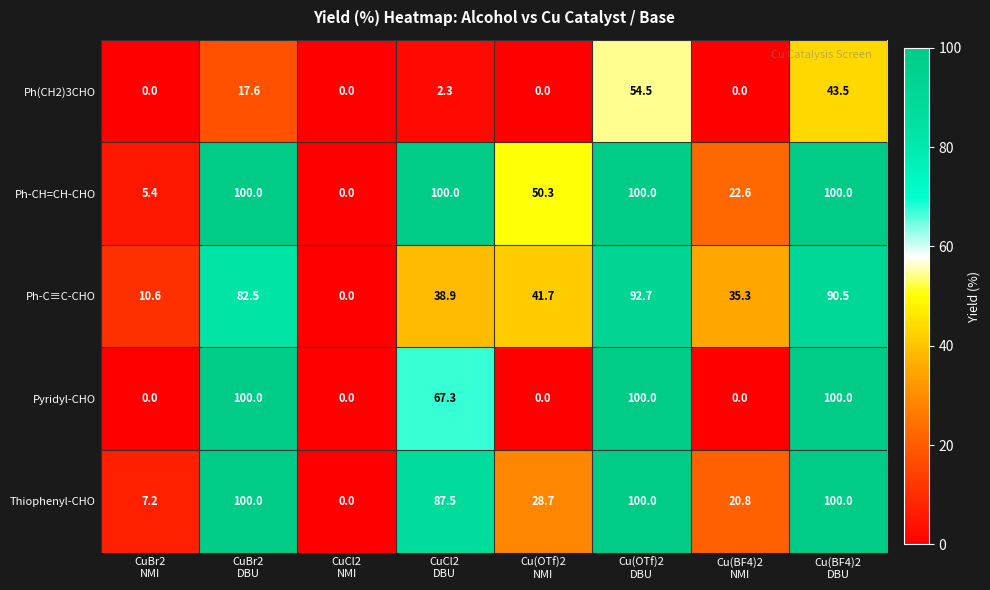

Which series has the largest total across all categories?

Ph-CH=CH-CHO